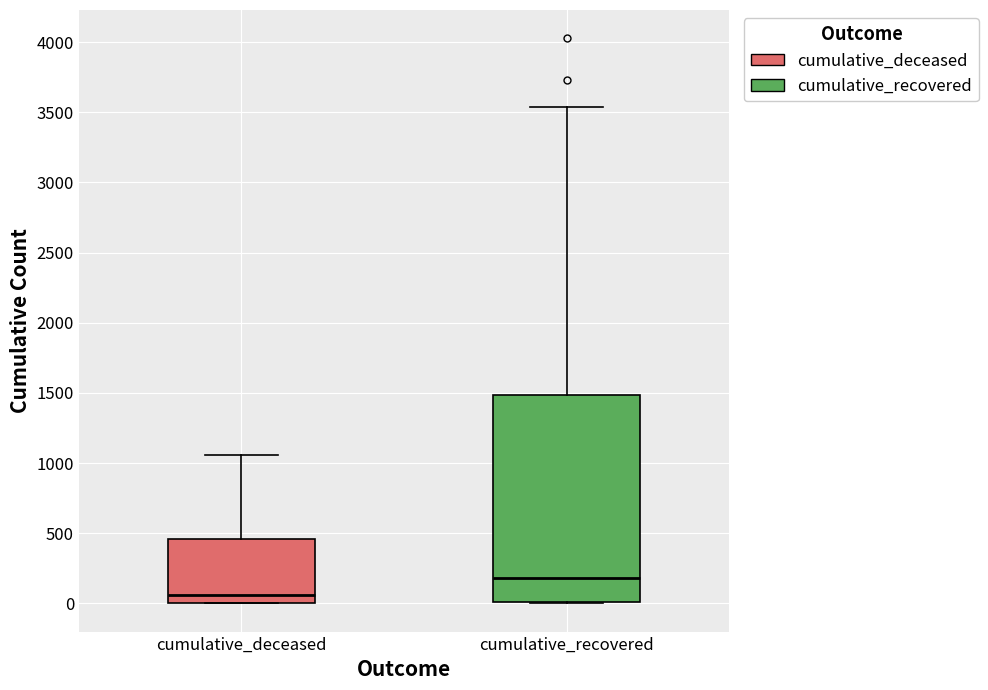

Which box has the lowest median line?

cumulative_deceased